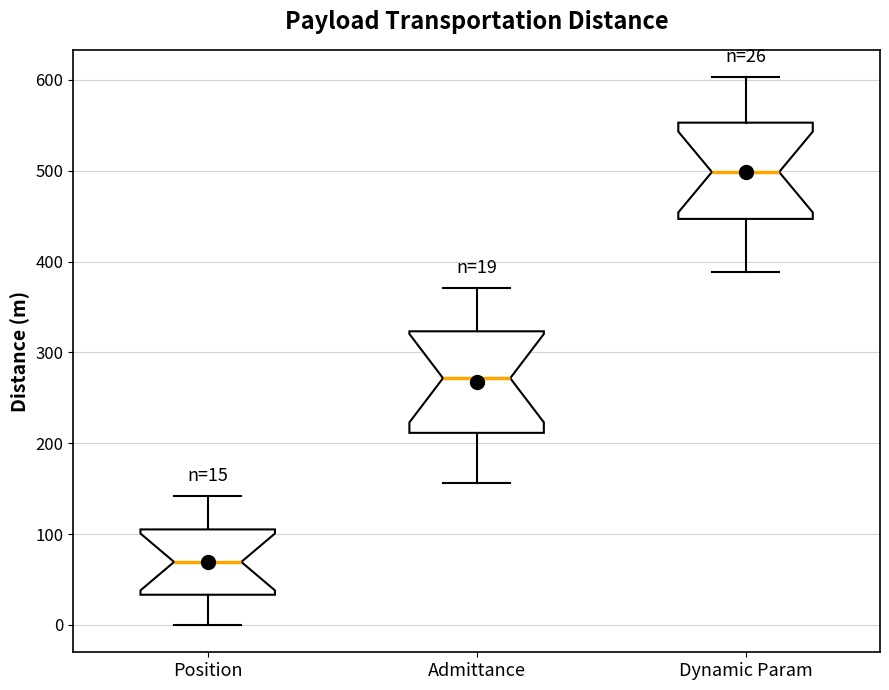

Which box's median line is the lowest?

Position